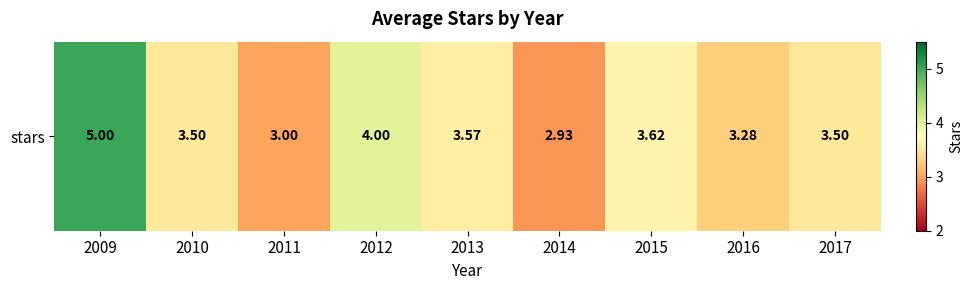

What is the maximum value shown in the chart?

5.0